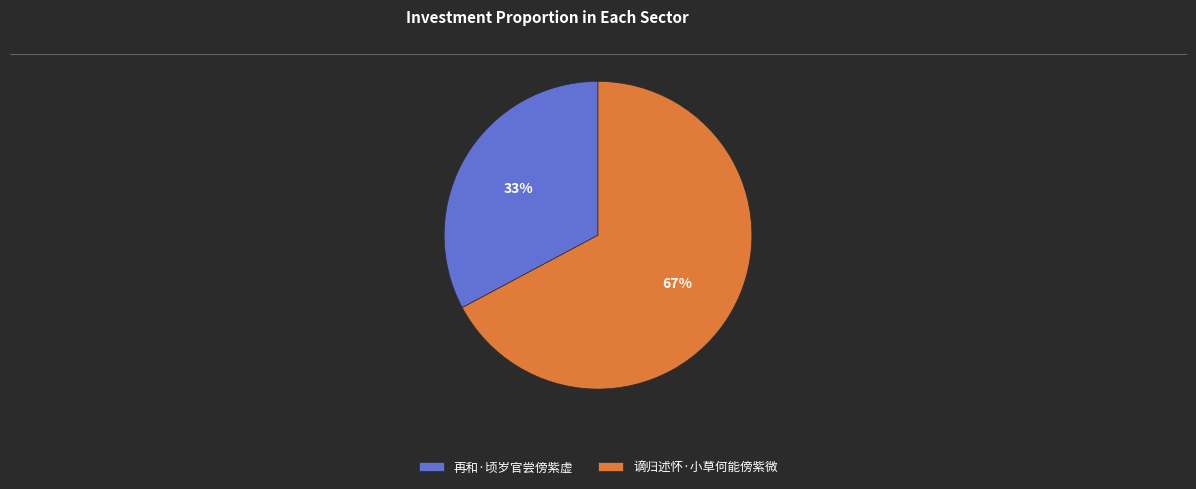

Do 再和·顷岁官尝傍紫虚 and 谪归述怀·小草何能傍紫微 together represent more than half of the pie?

Yes